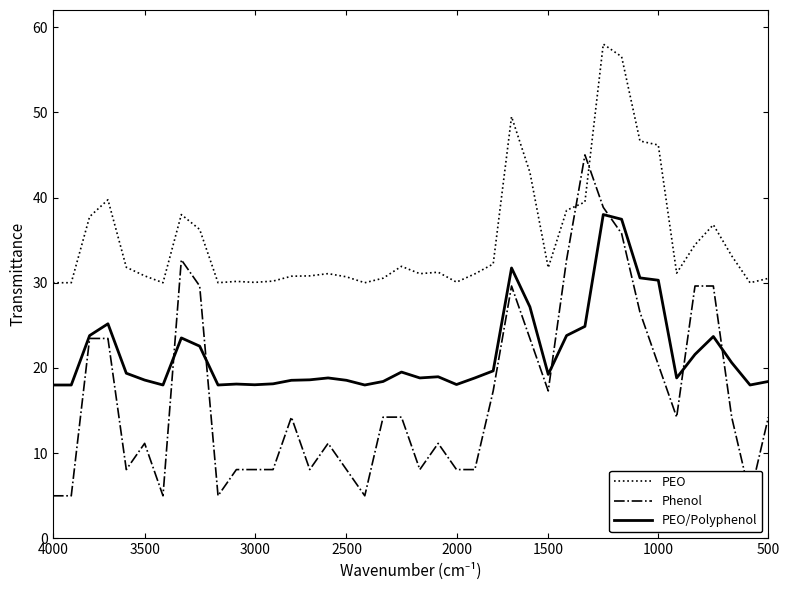

Which series has the largest range (max minus min)?

Phenol